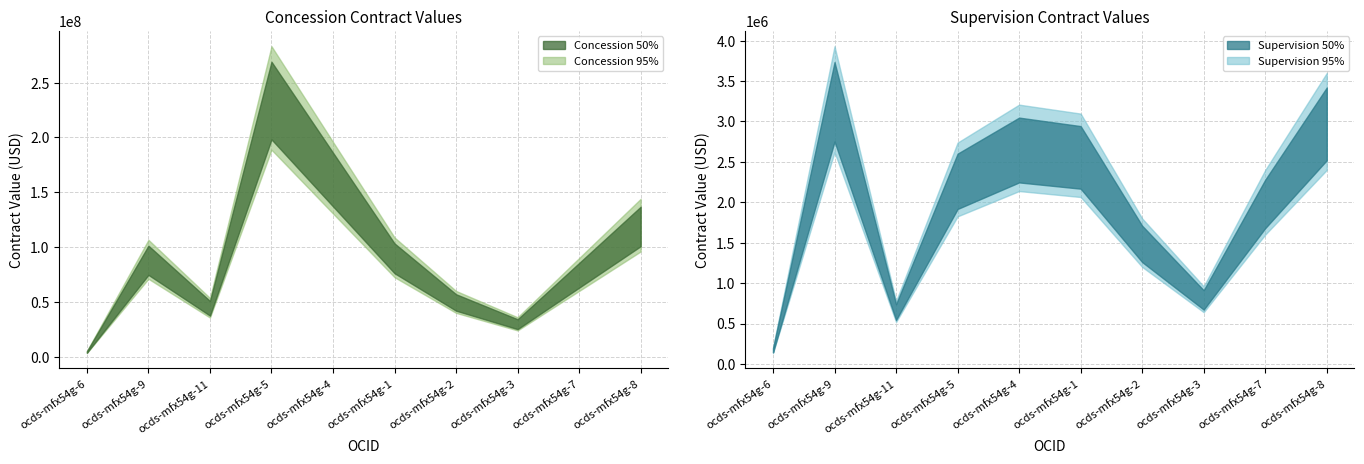

At which category does Concession 95% reach its first local peak?

ocds-mfx54g-9